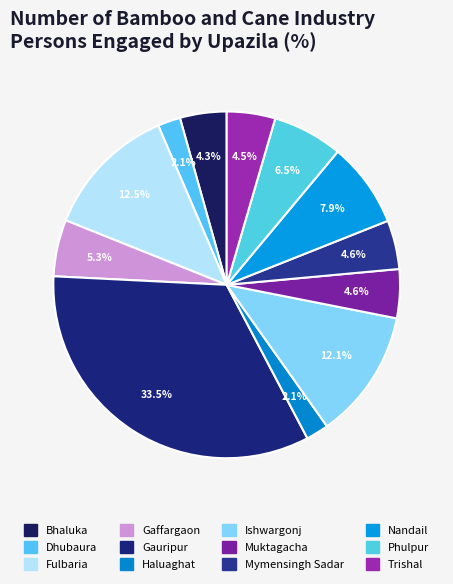

How many slices are in this pie chart?

12